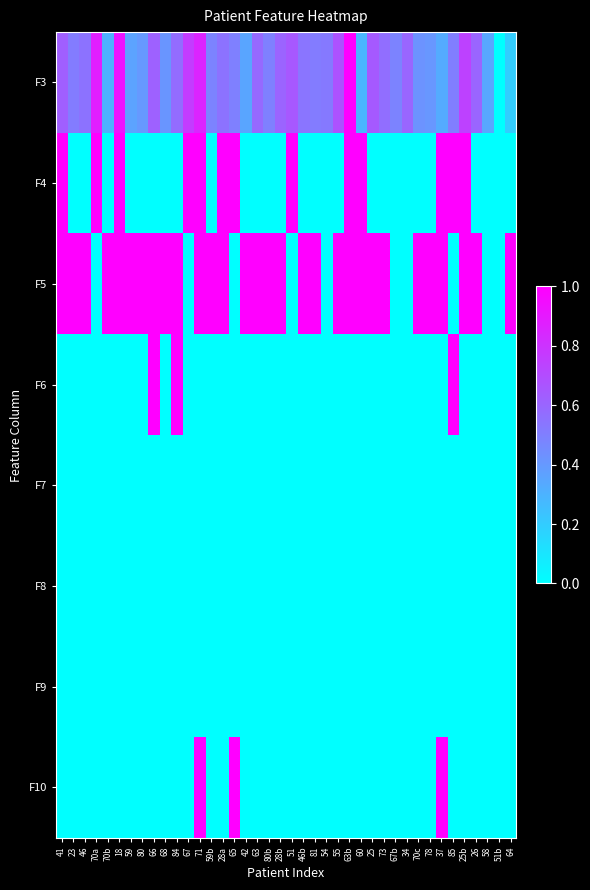

Which category has the highest value across all series?

63b